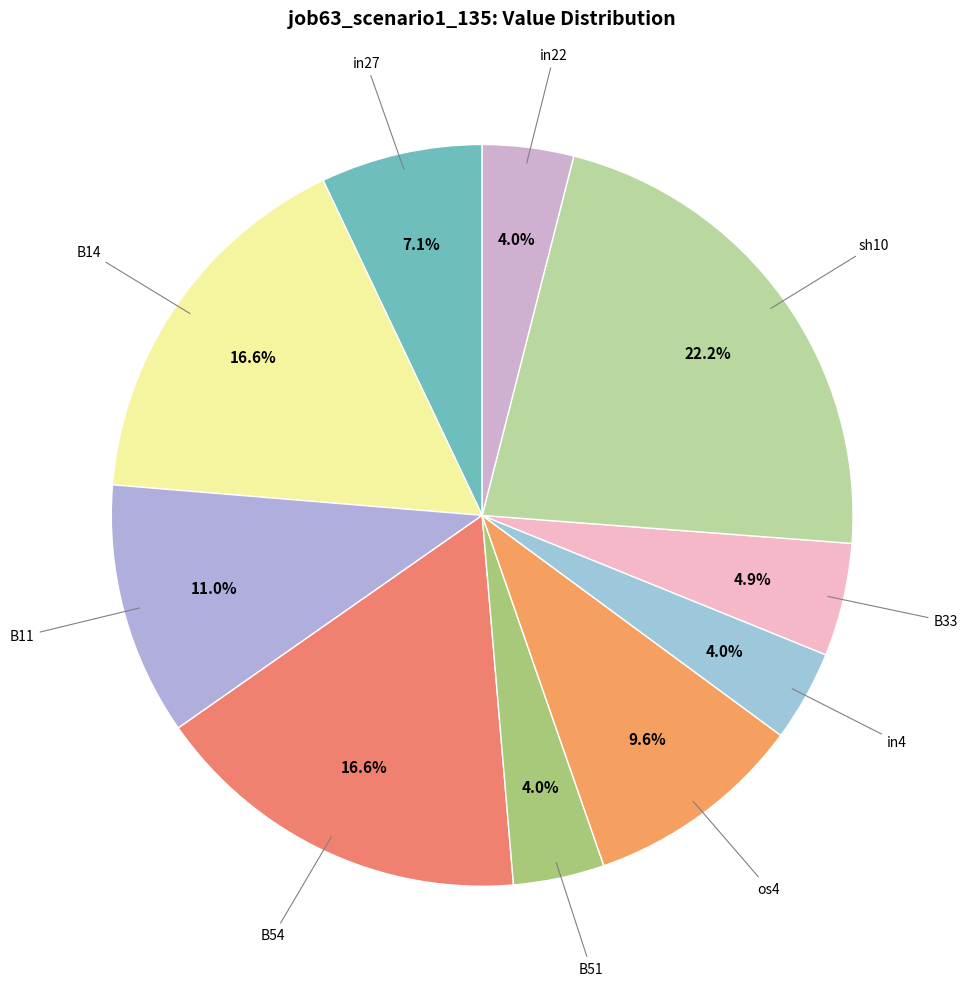

Count the number of slices in the pie.

10